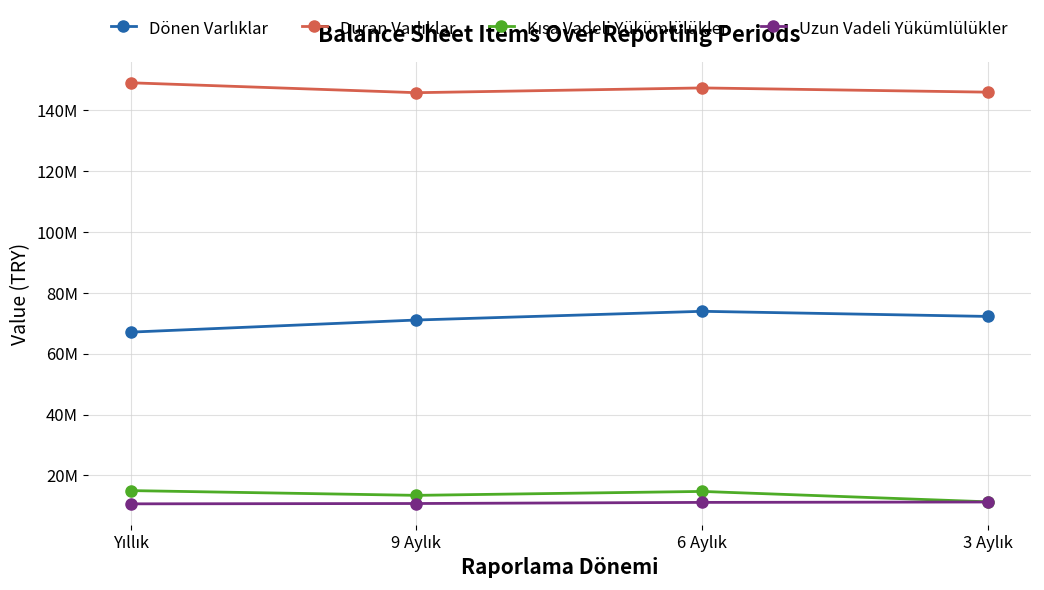

True or false: Dönen Varlıklar and Duran Varlıklar cross at least once.

False